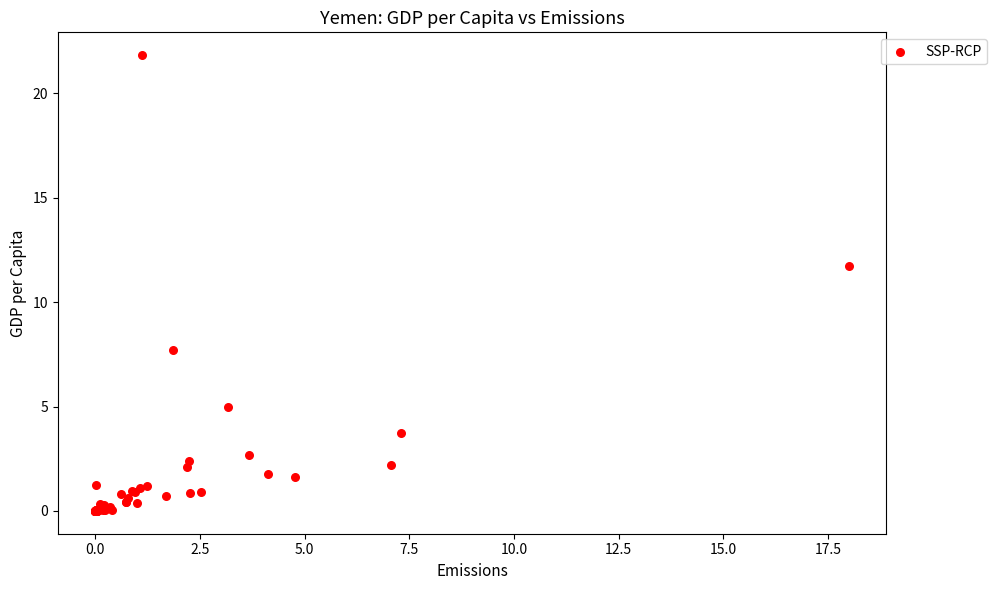

What Y value in the scatter plot is closest to 10?

11.7